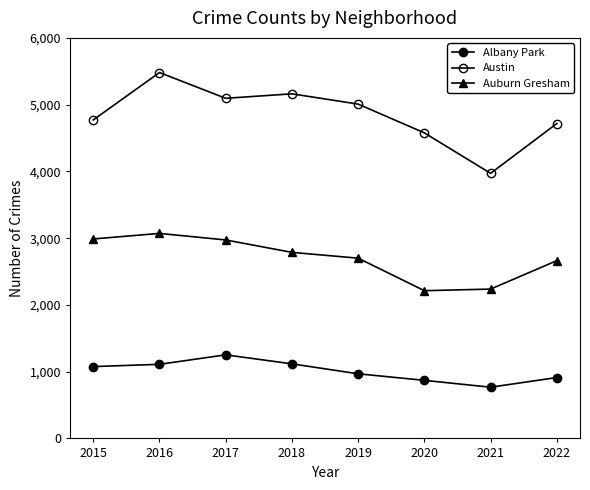

Rank the series at 2017 from highest to lowest value.

Austin, Auburn Gresham, Albany Park